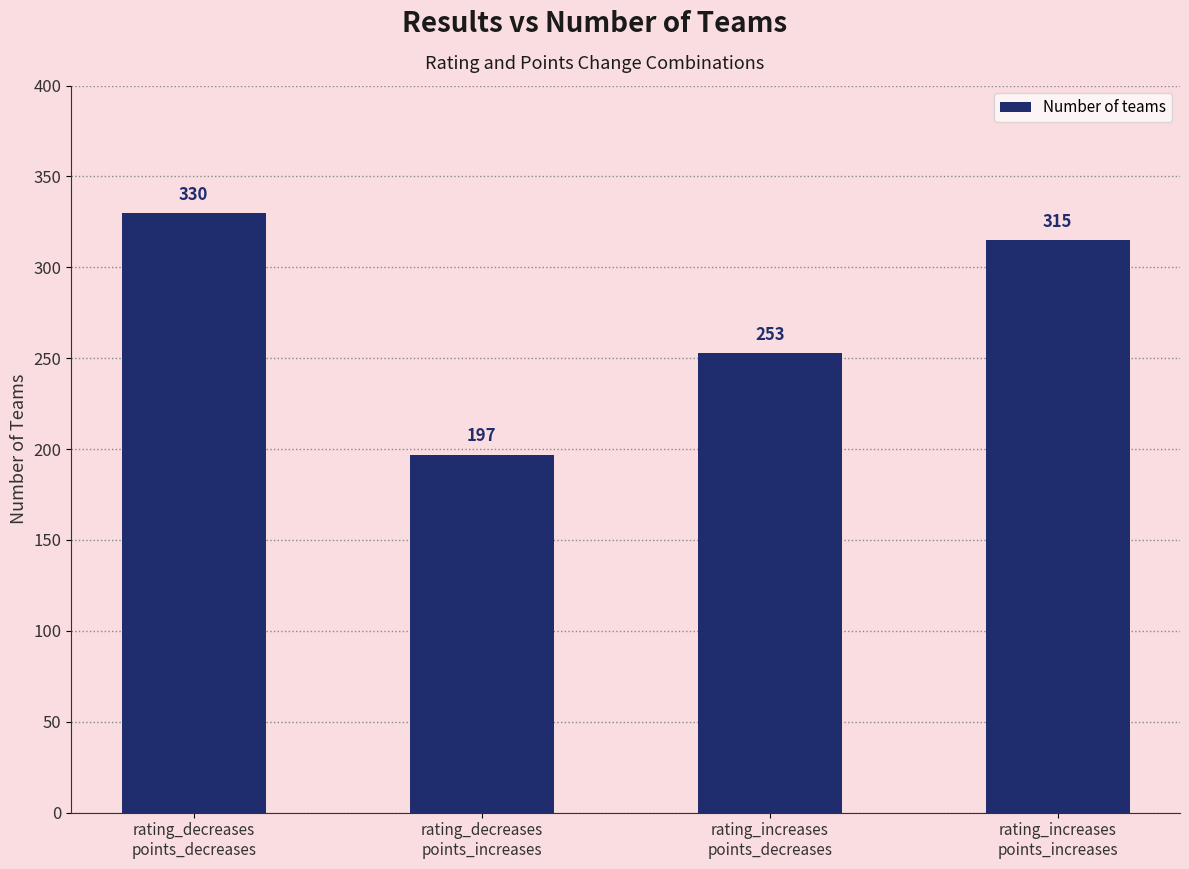

Is it true that the value at rating_decreases
points_increases is 197?

True